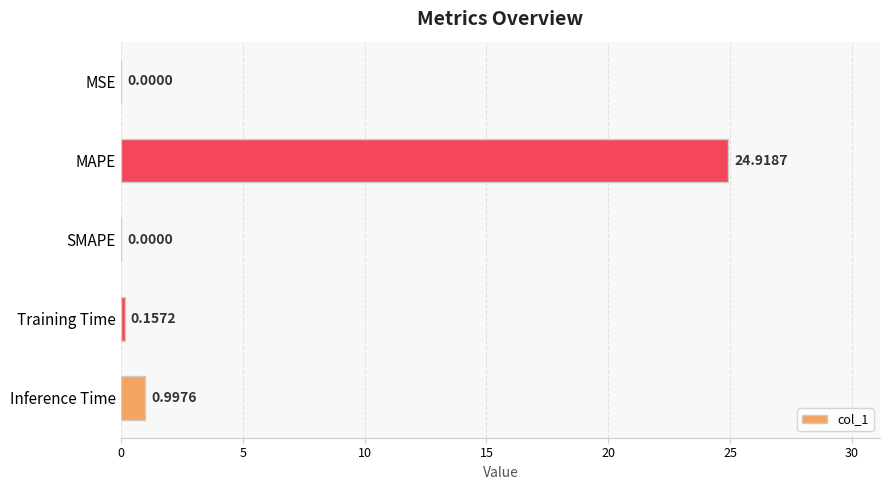

What is the sum of all values?

26.1